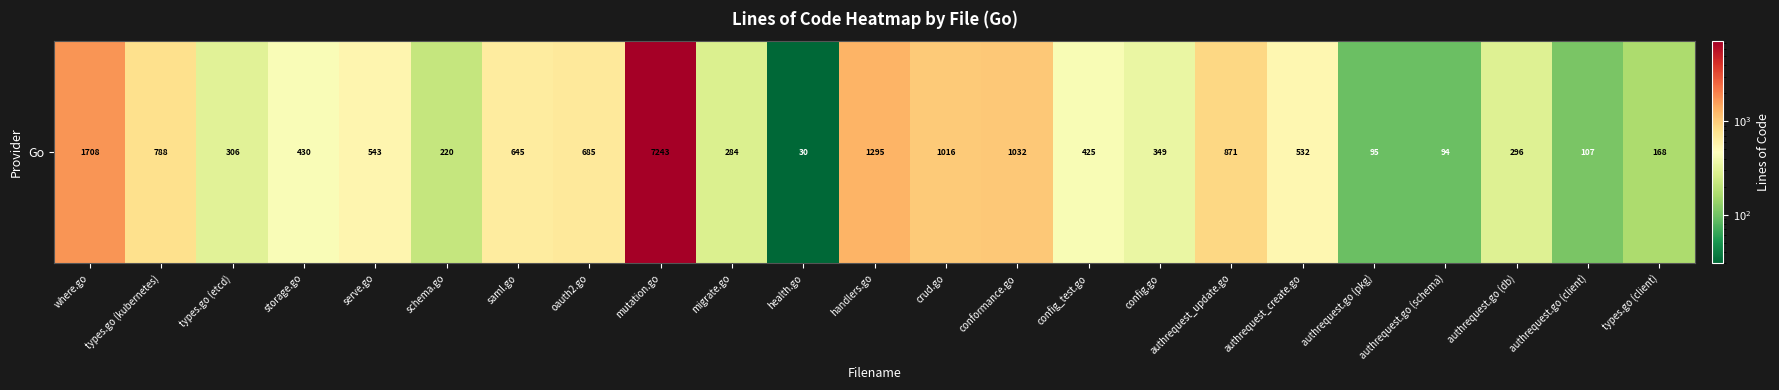

What is the change in value from where.go to schema.go?

-1488